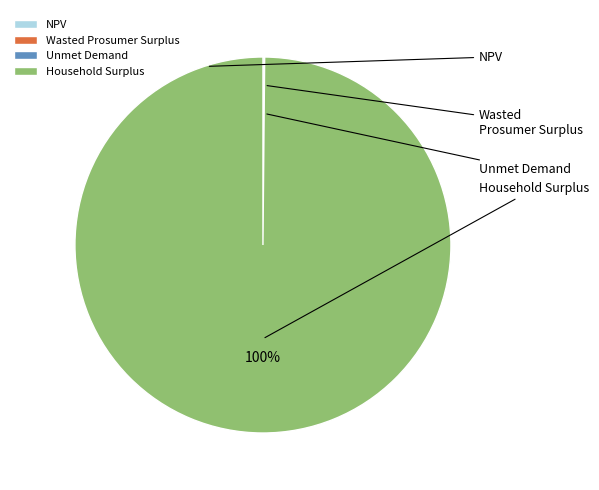

Combined, do NPV and Household Surplus account for over 50%?

Yes